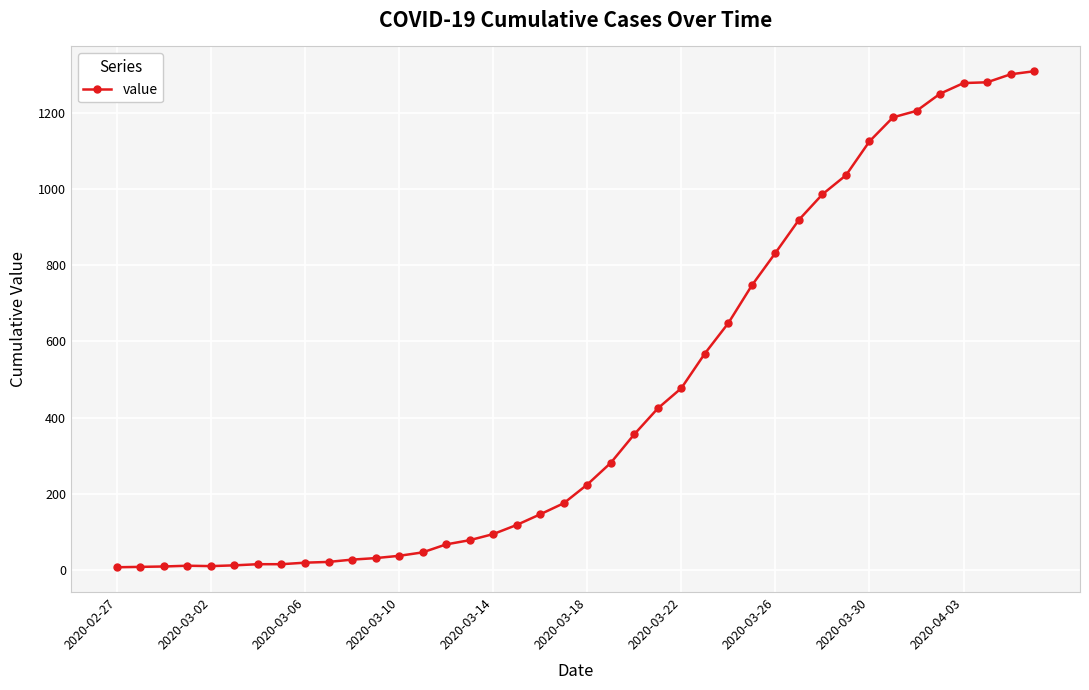

Does the chart display data point markers on the line(s)?

Yes